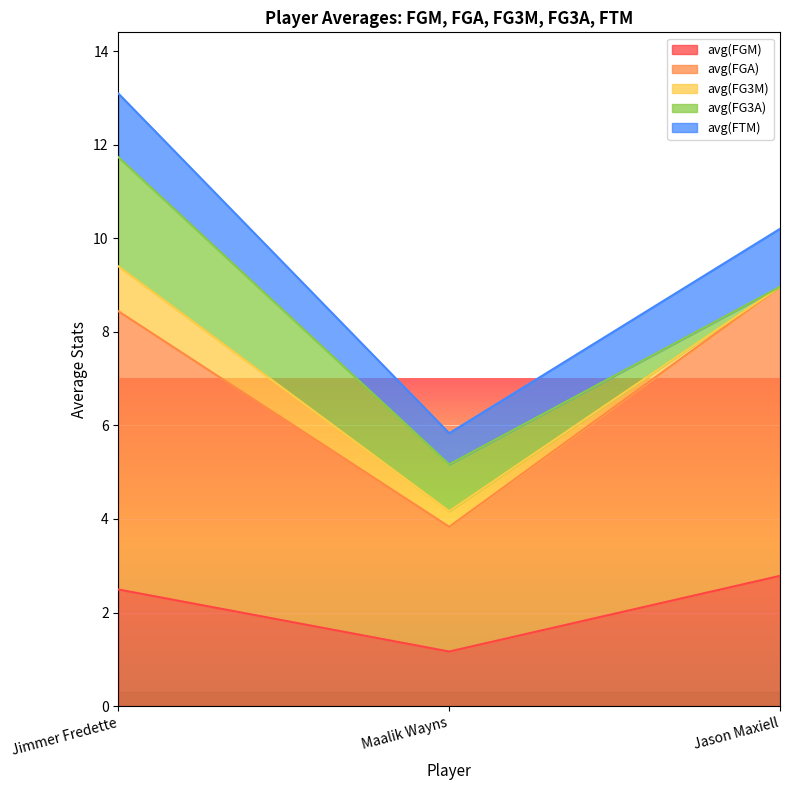

How many lines are shown in the chart?

5